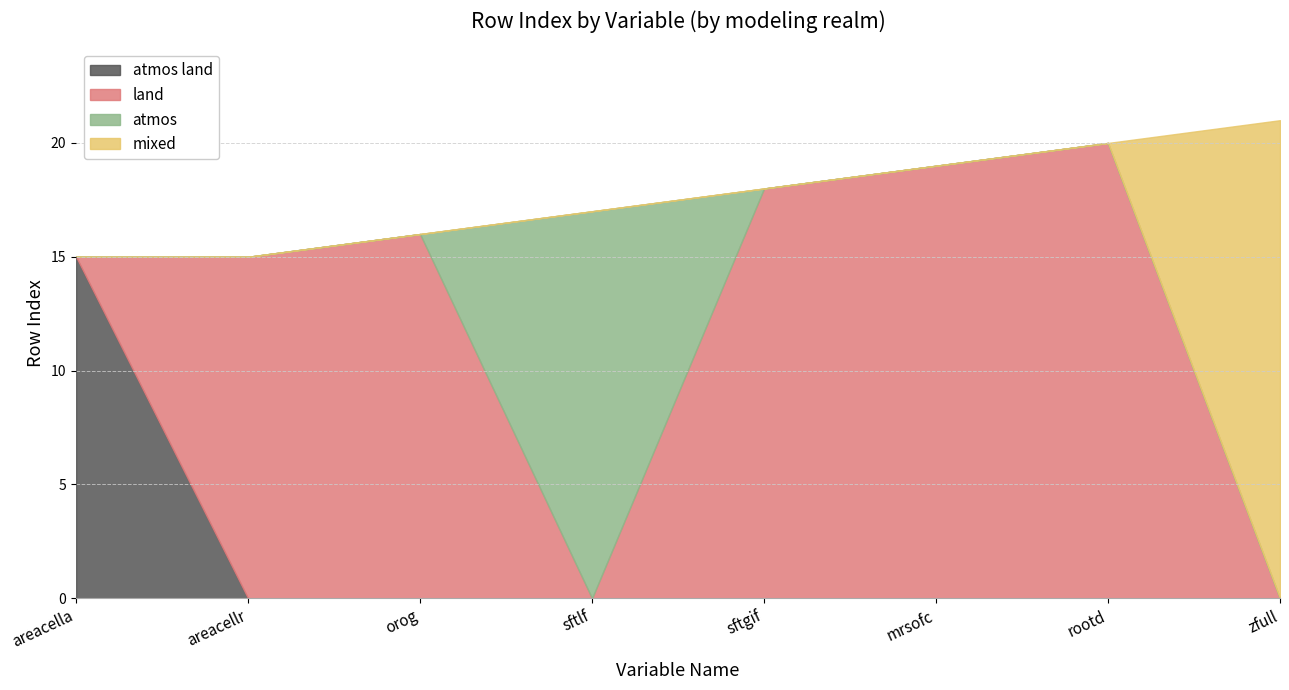

Between sftgif and rootd, which is larger?

sftgif